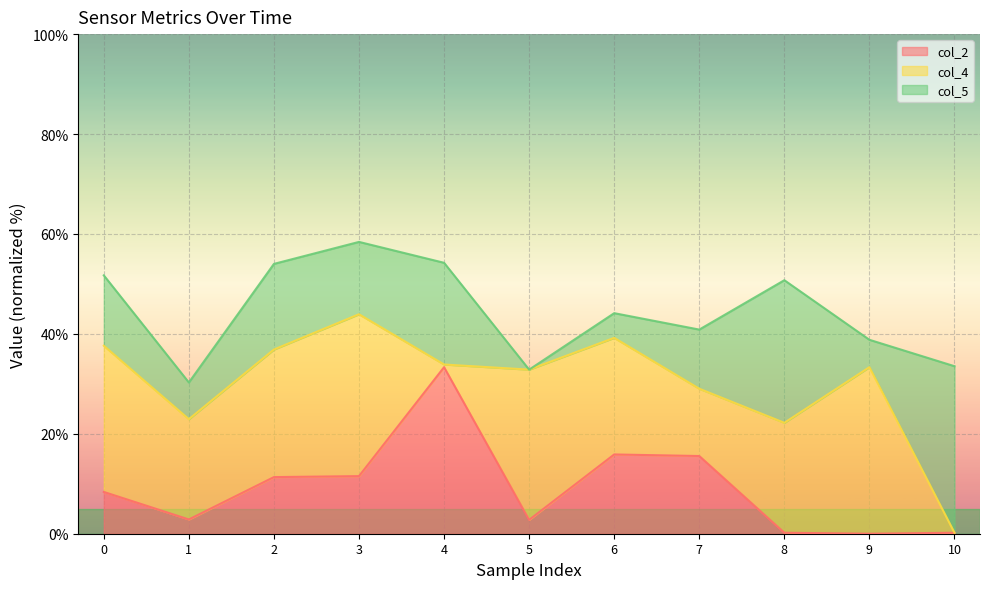

Reading right to left, transcribe all the data shown in this chart.

col_2 line: 10=0.2	9=0.0	8=0.2	7=15.6	6=15.9	5=2.8	4=33.3	3=11.5	2=11.3	1=2.9	0=8.4
col_4 line: 10=0.2	9=33.3	8=22.2	7=29.0	6=39.2	5=32.8	4=33.9	3=43.9	2=36.9	1=22.9	0=37.6
col_5 line: 10=33.5	9=38.8	8=50.7	7=40.9	6=44.1	5=32.8	4=54.2	3=58.4	2=54.0	1=30.3	0=51.7